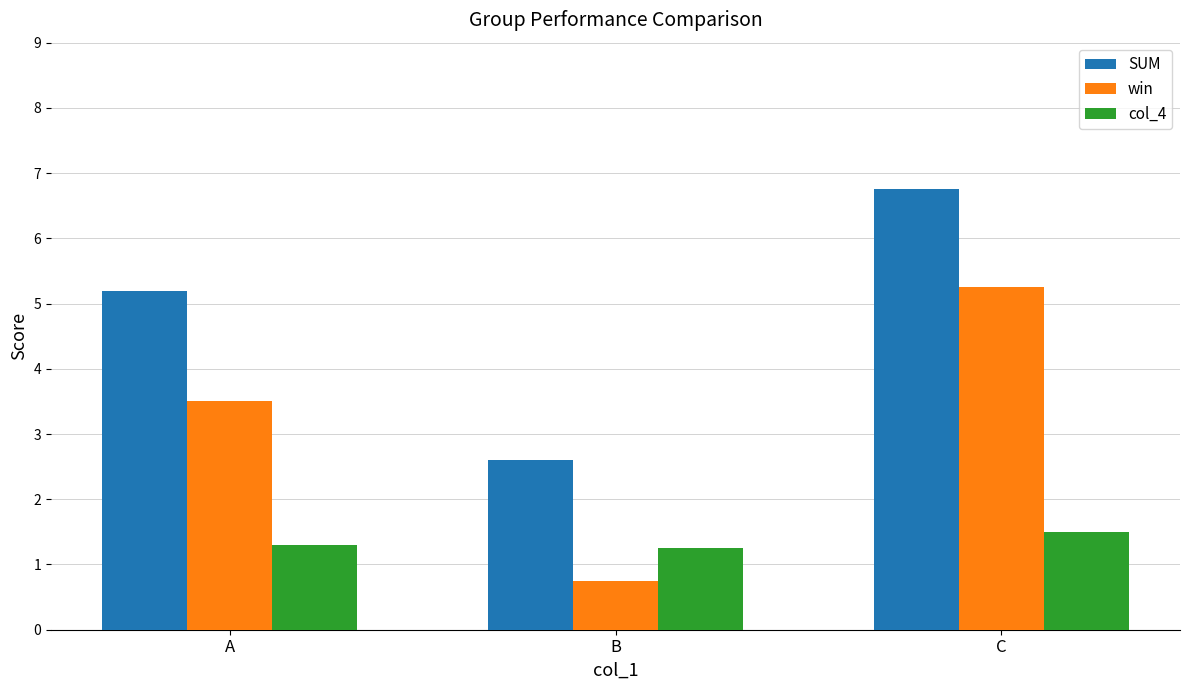

What is the greatest value displayed?

6.8